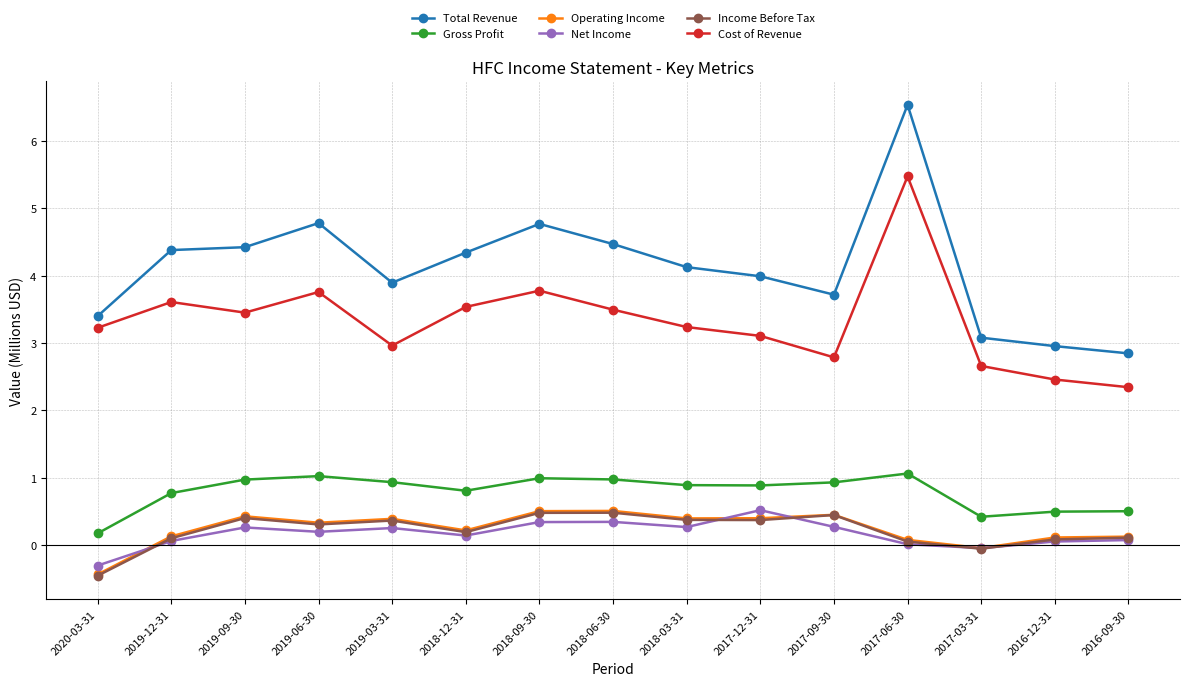

What is the smallest value displayed?

-0.5